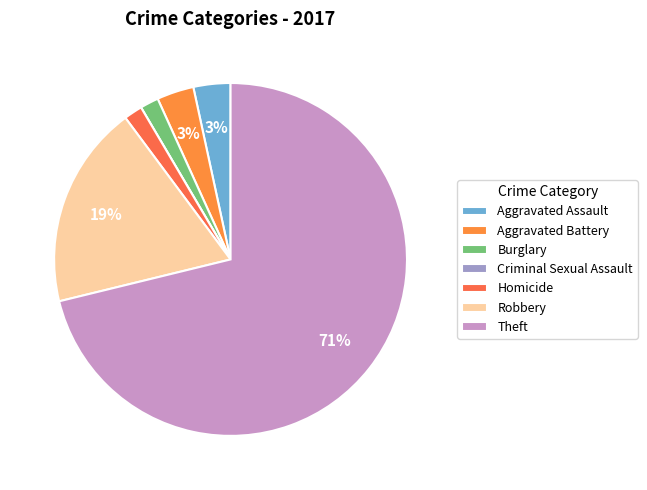

How many slices are in this pie chart?

7